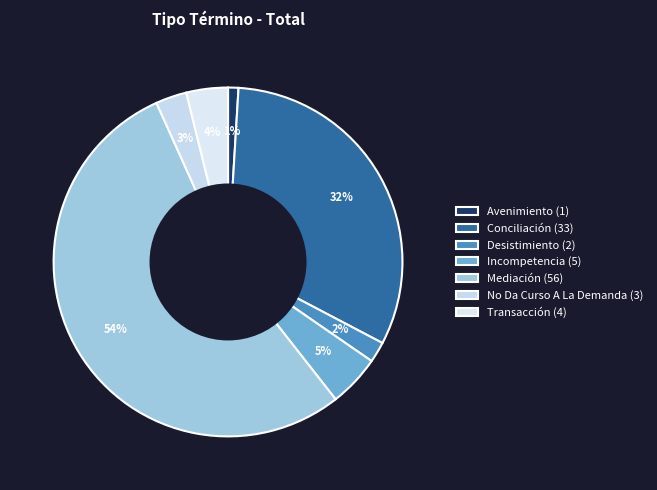

Which slice is the smallest?

Avenimiento